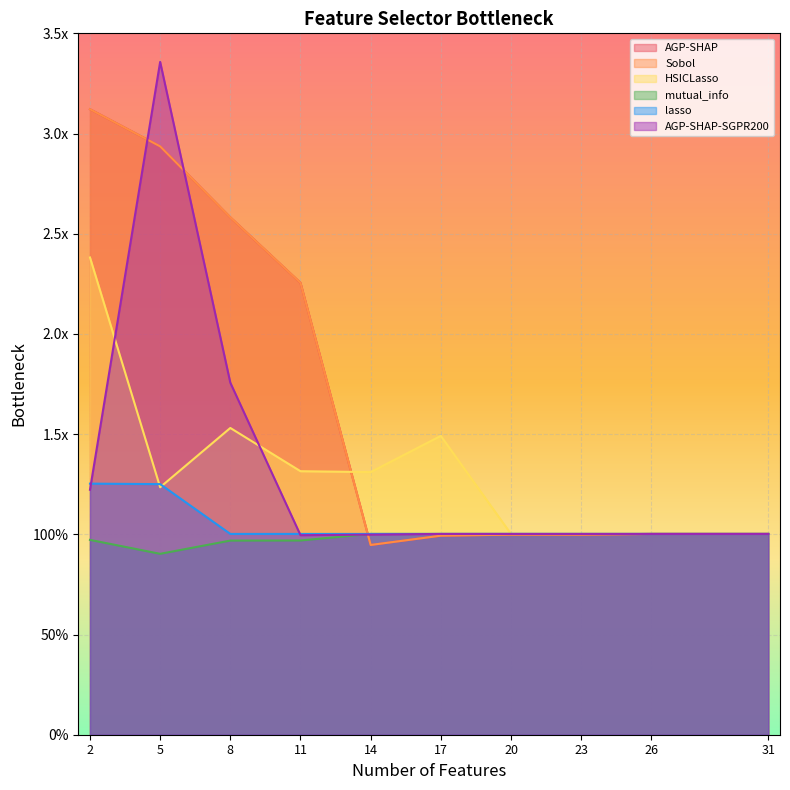

True or false: mutual_info has a value of 0.9 at 5.

True